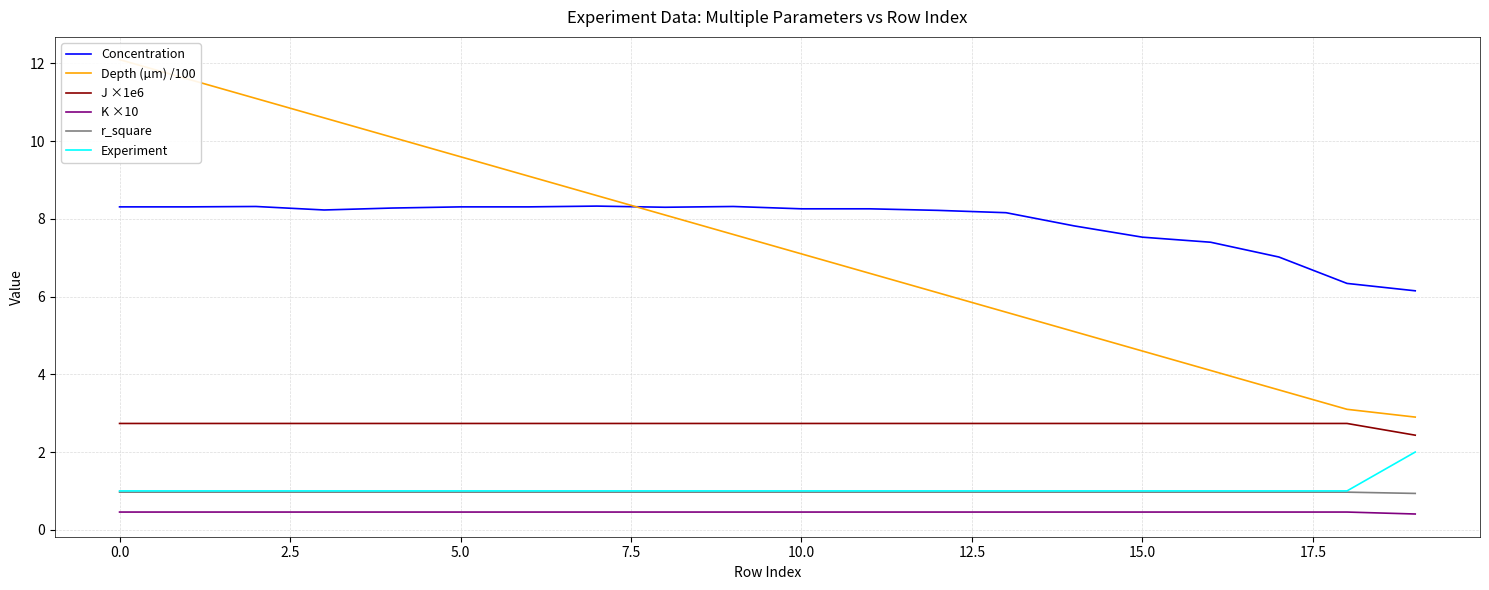

What is the sum of all Experiment values?

21.0